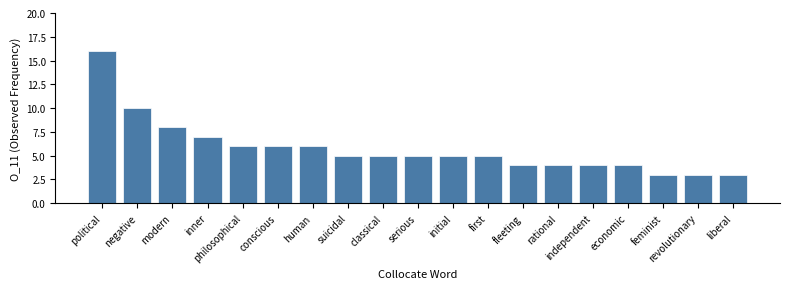

How many data points does each series have?

19